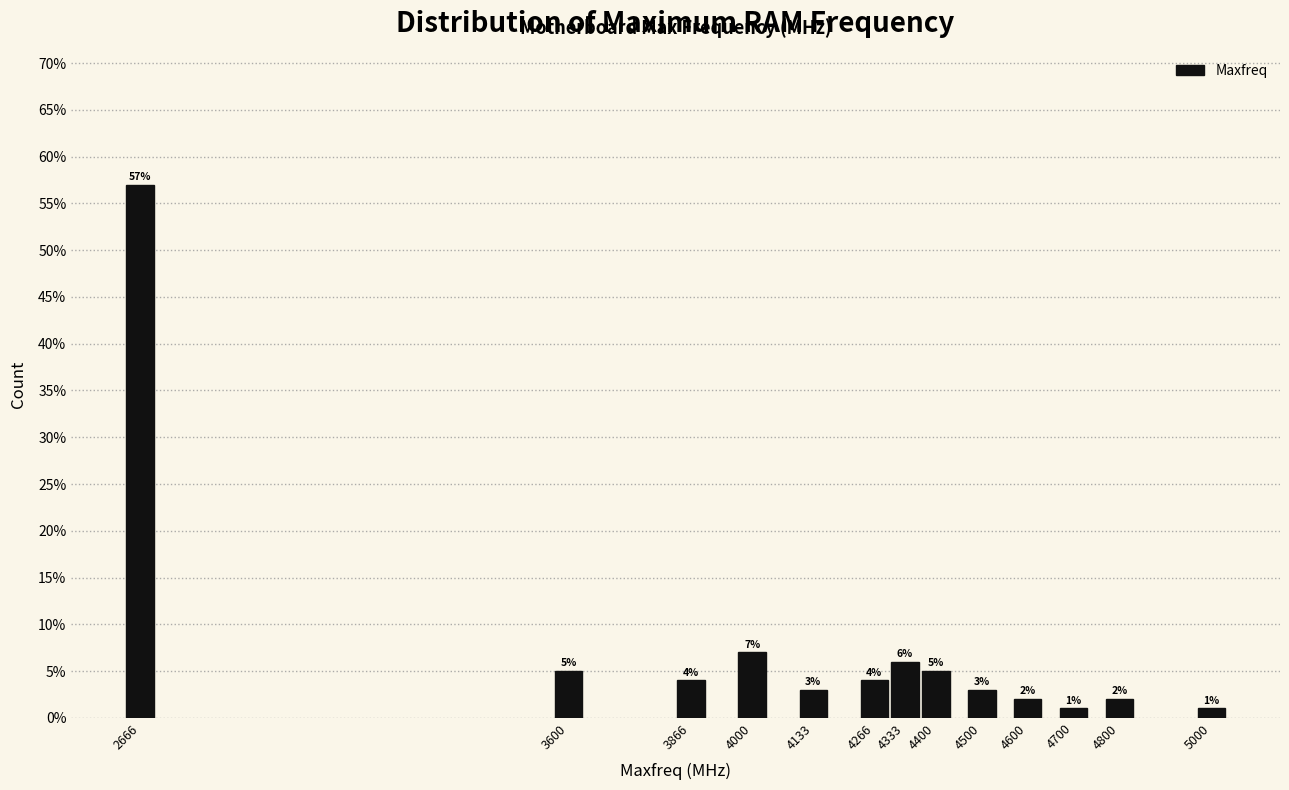

Reading left to right, list all the values displayed in this chart.

2666=57.0	3600=5.0	3866=4.0	4000=7.0	4133=3.0	4266=4.0	4333=6.0	4400=5.0	4500=3.0	4600=2.0	4700=1.0	4800=2.0	5000=1.0